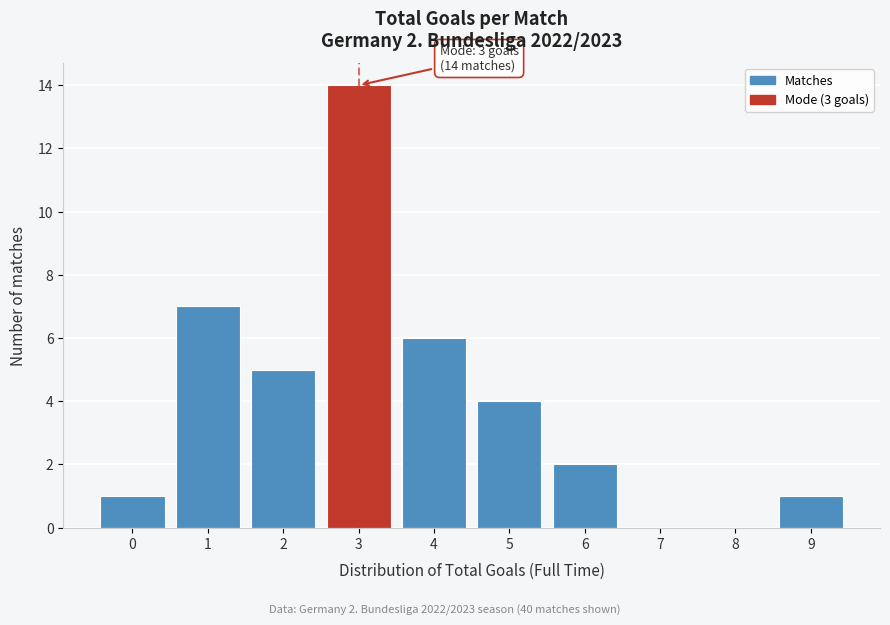

Reading left to right, what are all the values shown in this chart?

0=1	1=7	2=5	3=14	4=6	5=4	6=2	7=0	8=0	9=1